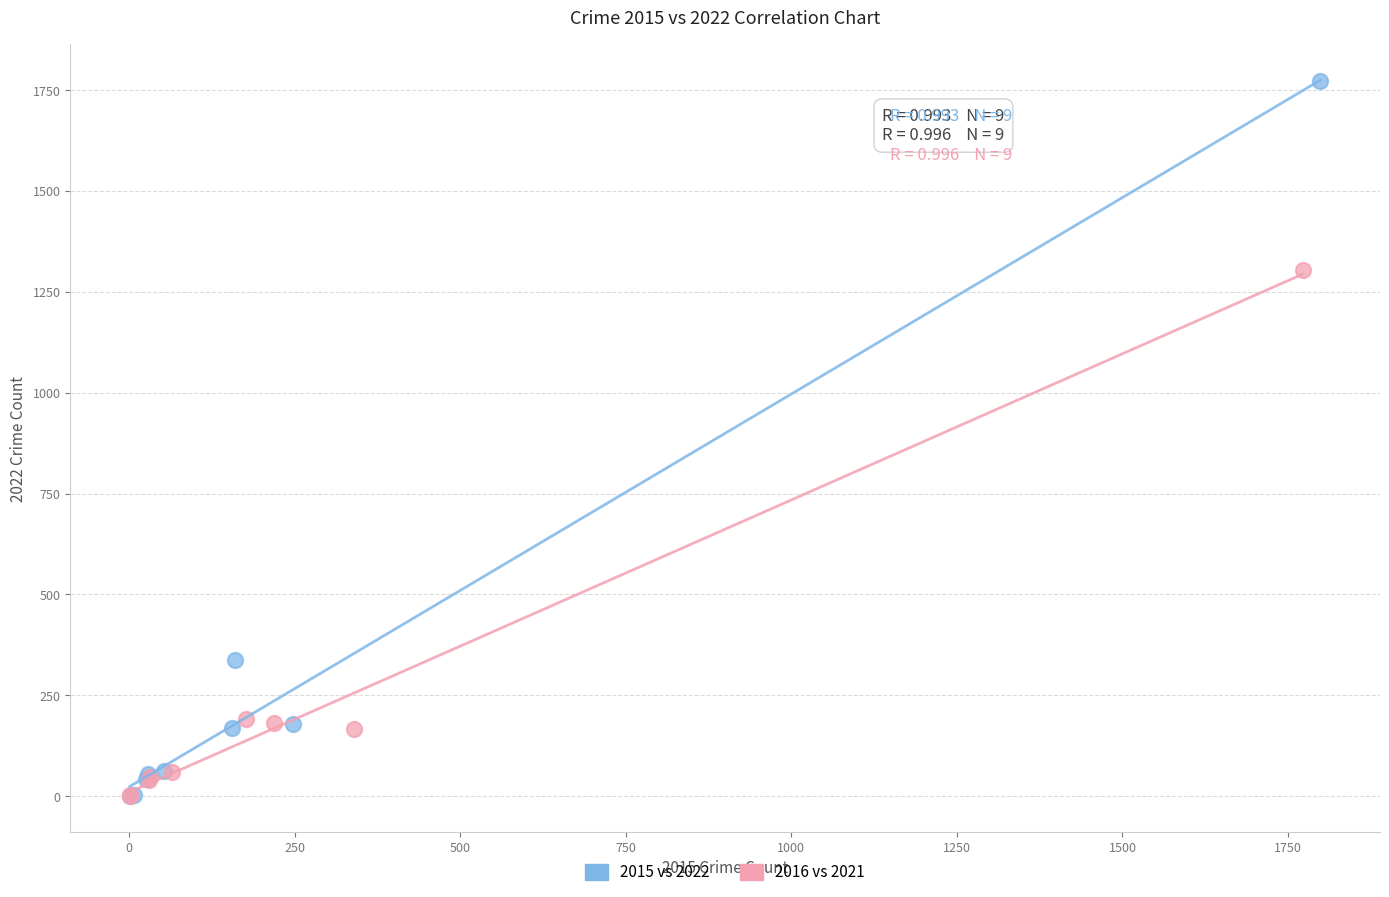

Which series has the largest Y range (max minus min)?

2015 vs 2022